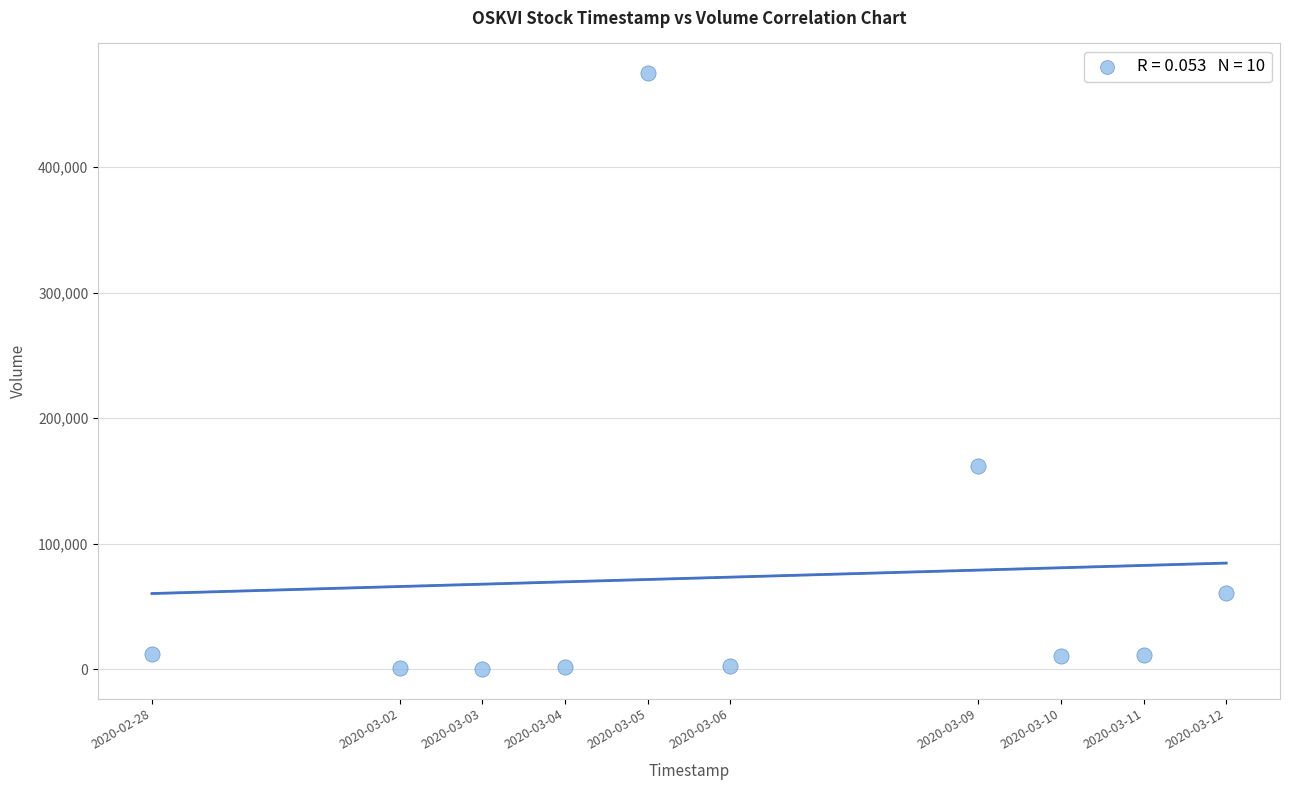

What is the average Y value?

73430